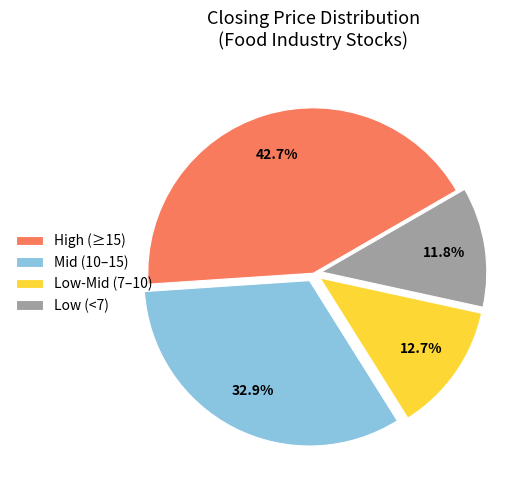

Combined, do Low-Mid (7–10) and High (≥15) account for over 50%?

Yes